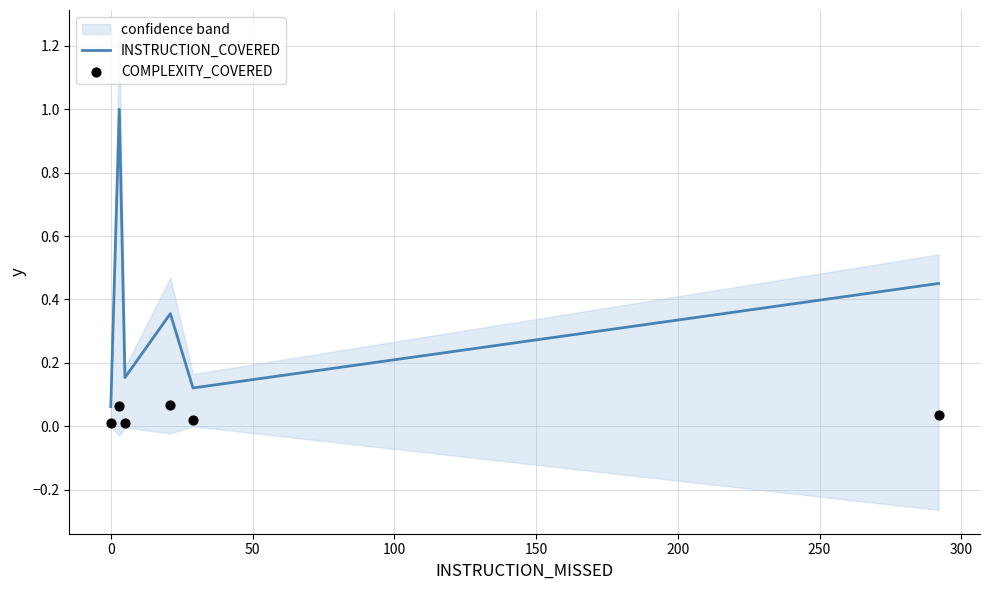

What are all the series names shown in the legend?

INSTRUCTION_COVERED, COMPLEXITY_COVERED